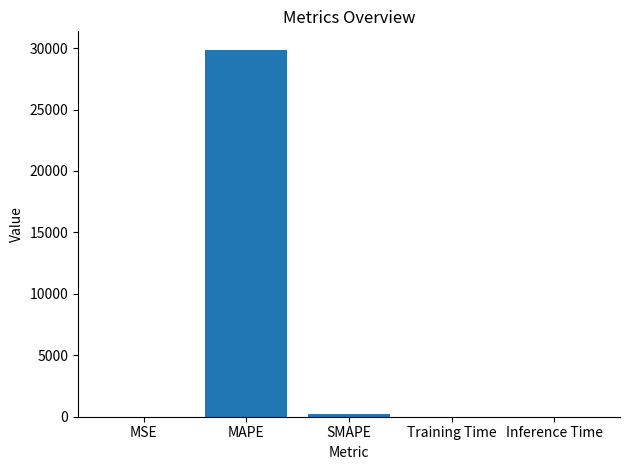

What is the sum of the values at MAPE and SMAPE?

30069.1